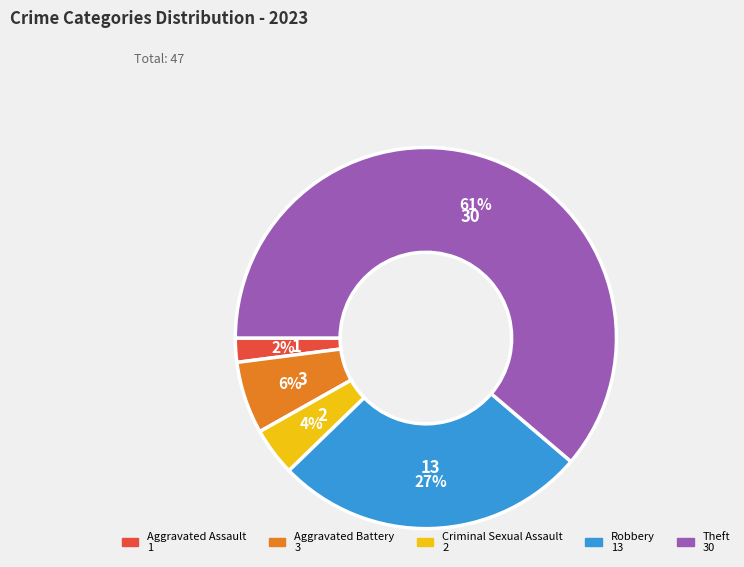

How many segments does this pie chart have?

5